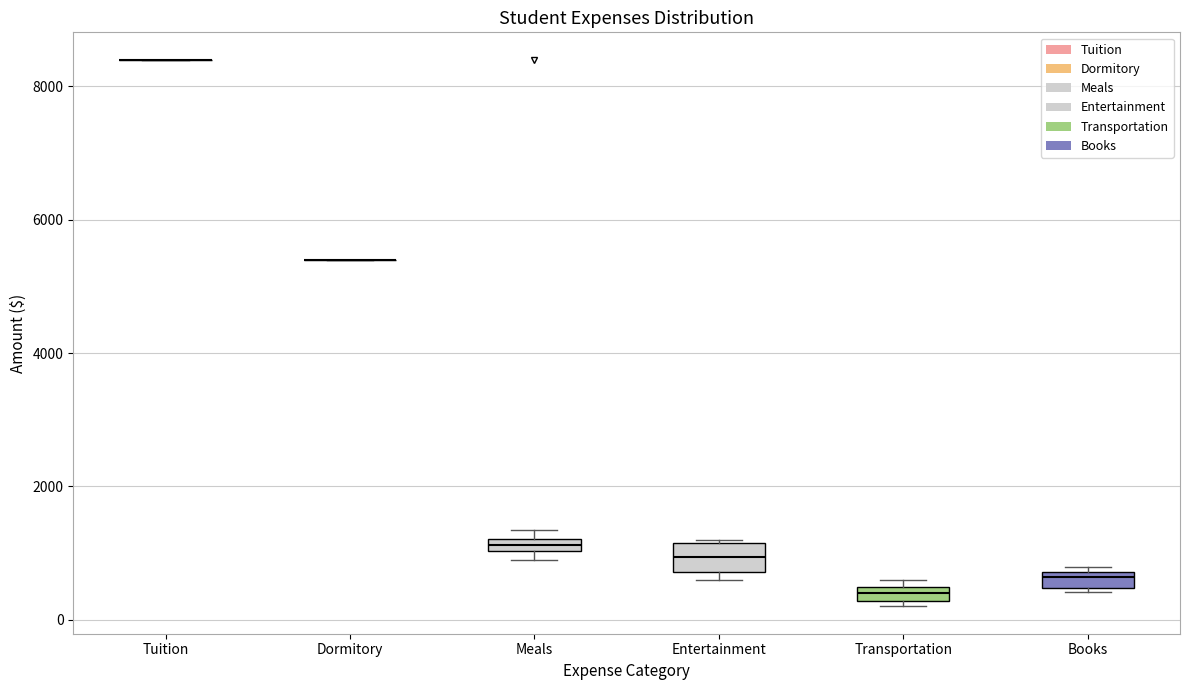

Where is the lower edge of the box for Meals on the y-axis? The values are not printed on the chart, so give them approximately, as read against the axis.

1000